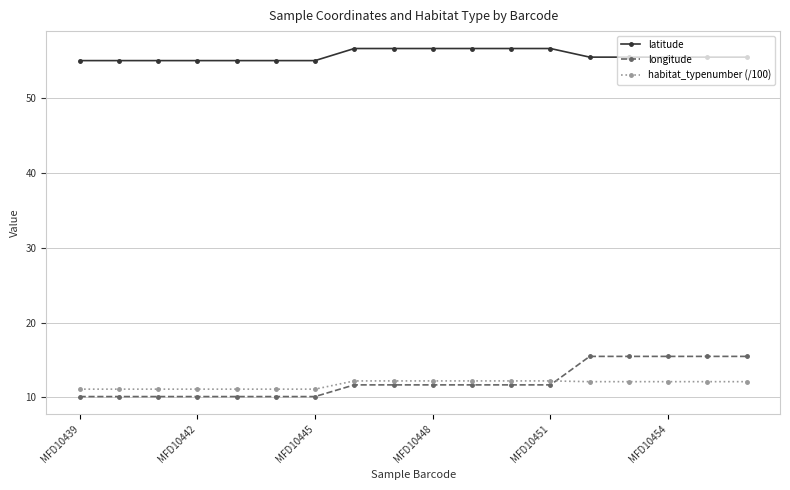

Which series has the largest total across all categories?

latitude